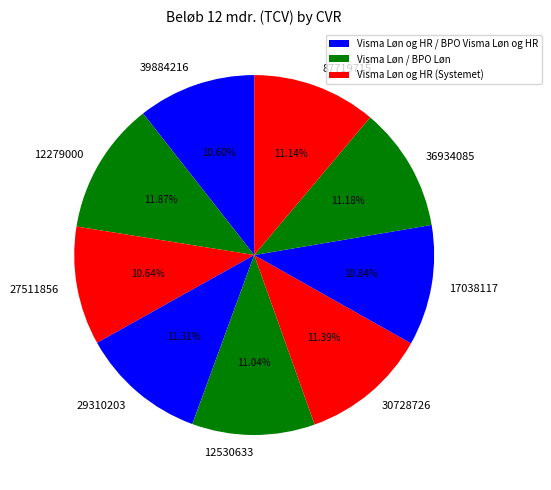

Does any single category account for the majority?

No